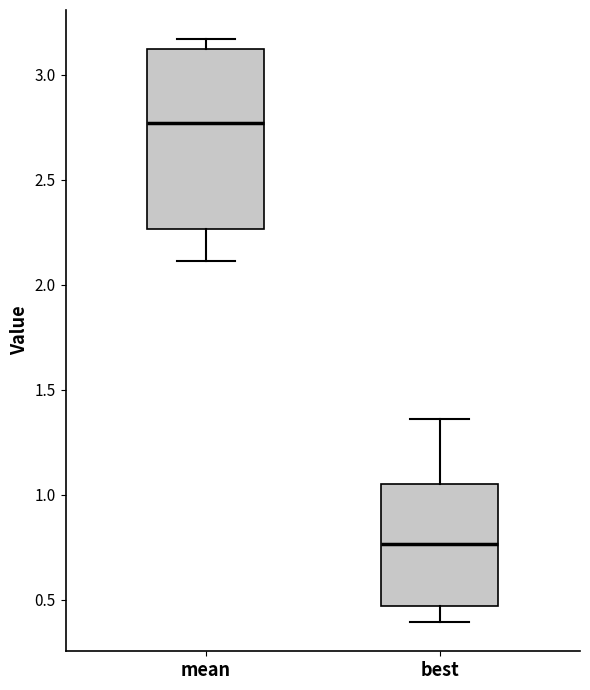

Which box is the tallest, from its lower edge to its upper edge?

mean